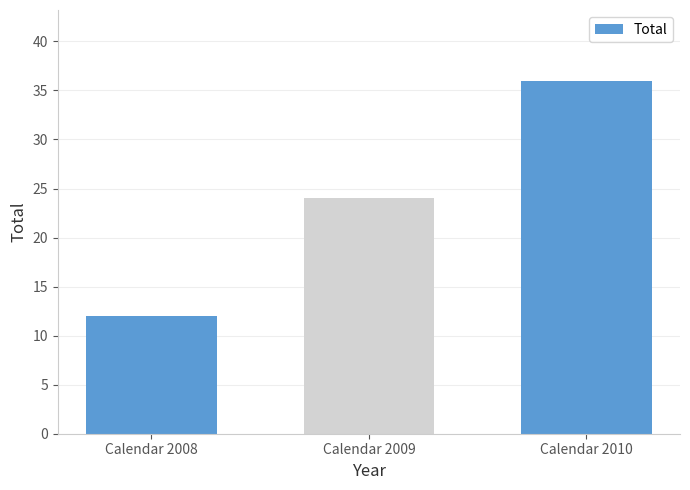

Reading left to right, extract all data points from this chart.

Calendar 2008=12	Calendar 2009=24	Calendar 2010=36